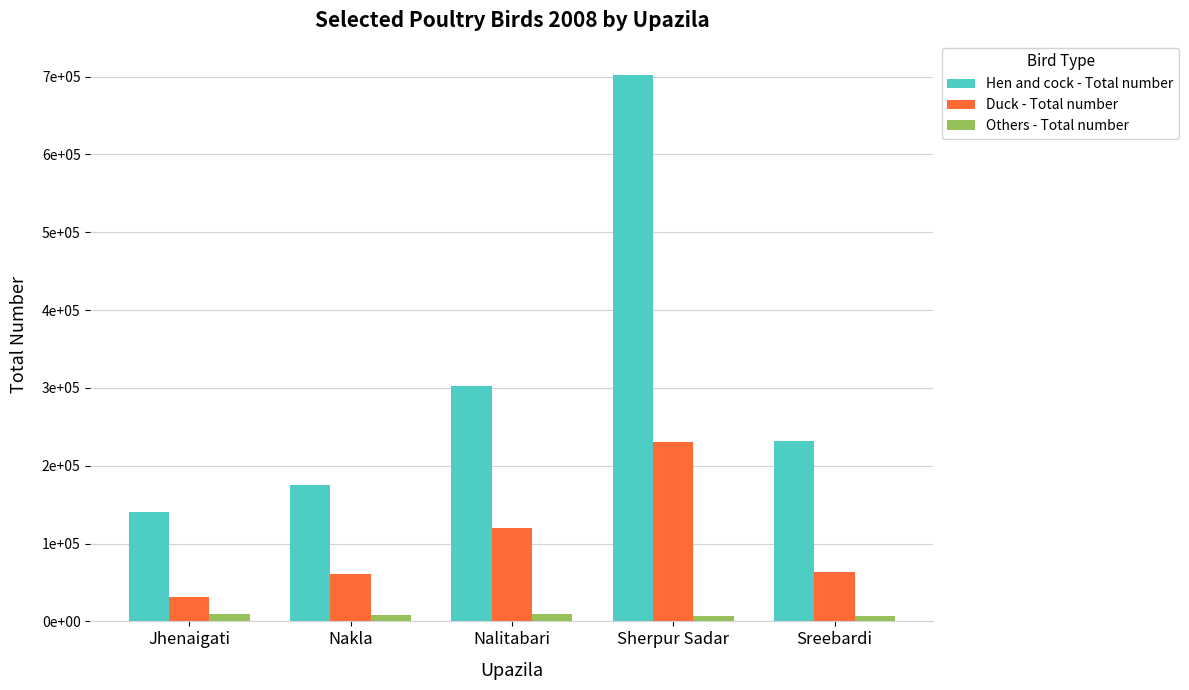

List the series in order of their peak value, lowest first.

Others - Total number, Duck - Total number, Hen and cock - Total number